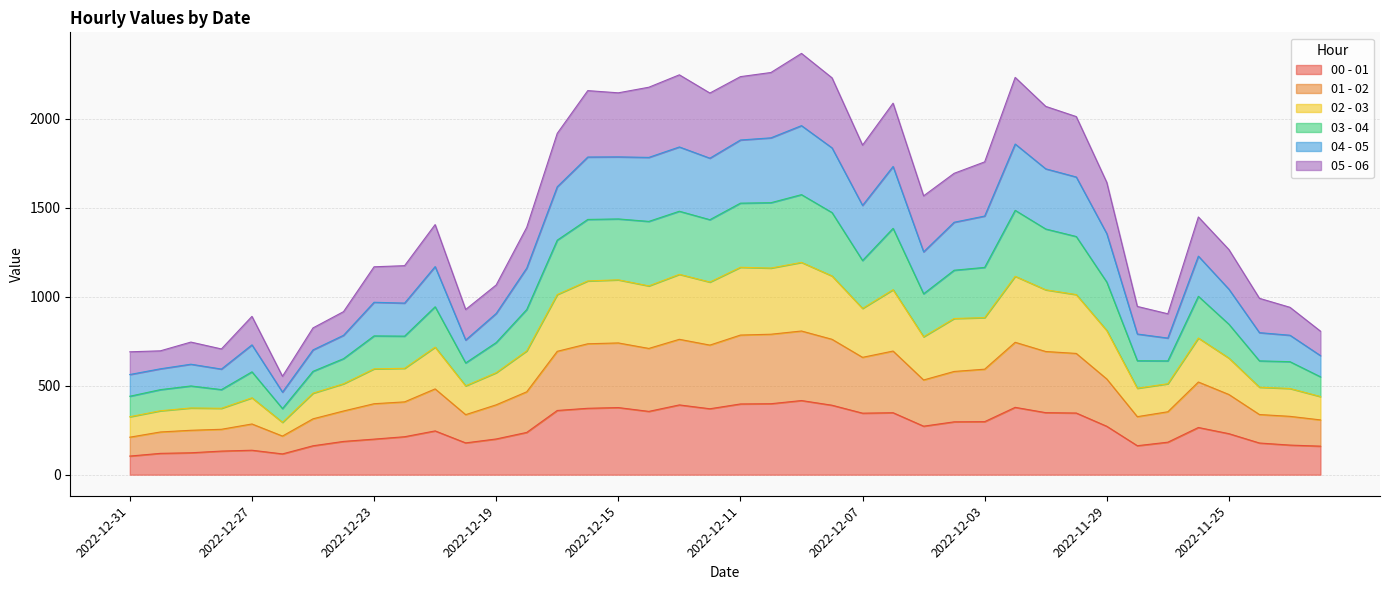

Between 2022-12-15 and 2022-11-23, which is larger?

2022-12-15